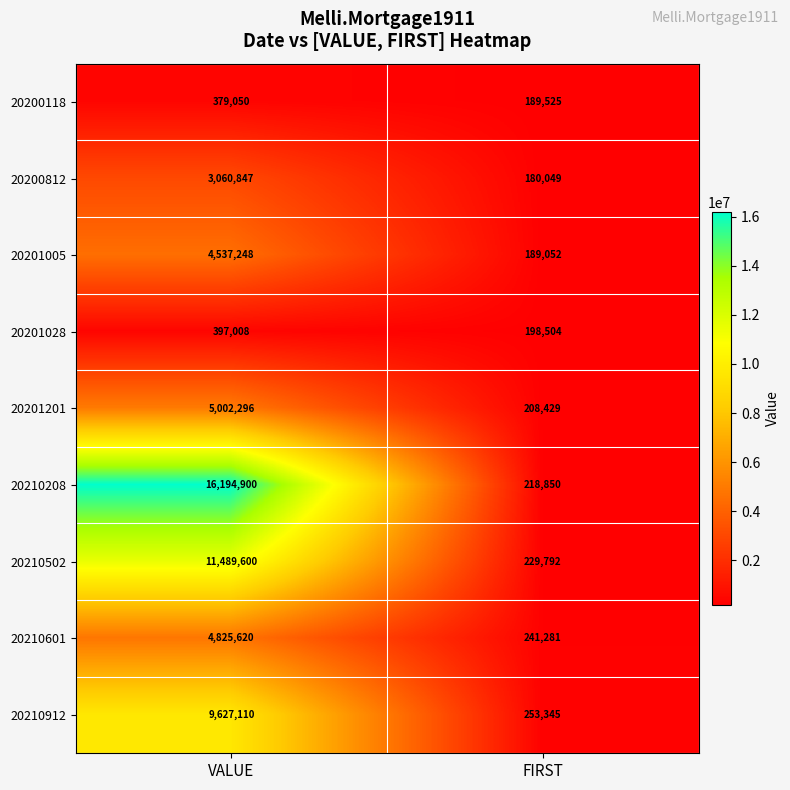

Which series changed the most between VALUE and FIRST?

20210208